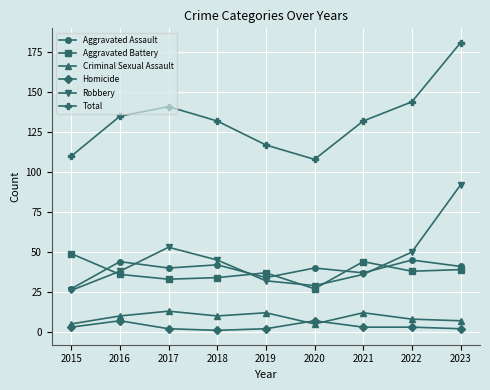

What is the total value across all series at 2022?

288